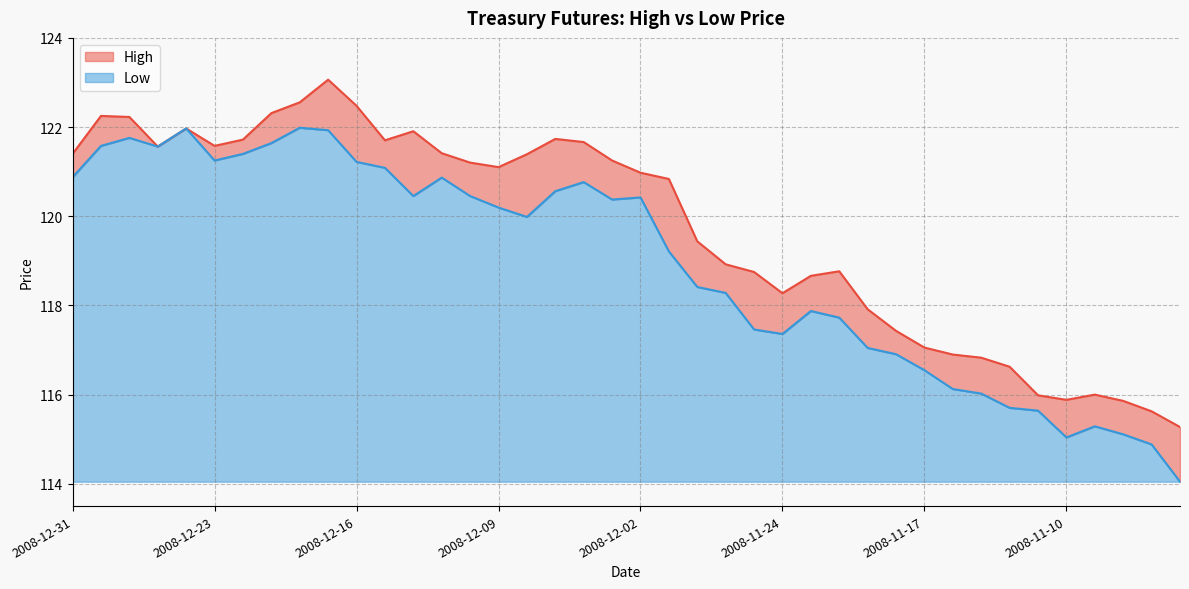

At which category does the chart reach its peak across all series?

2008-12-17